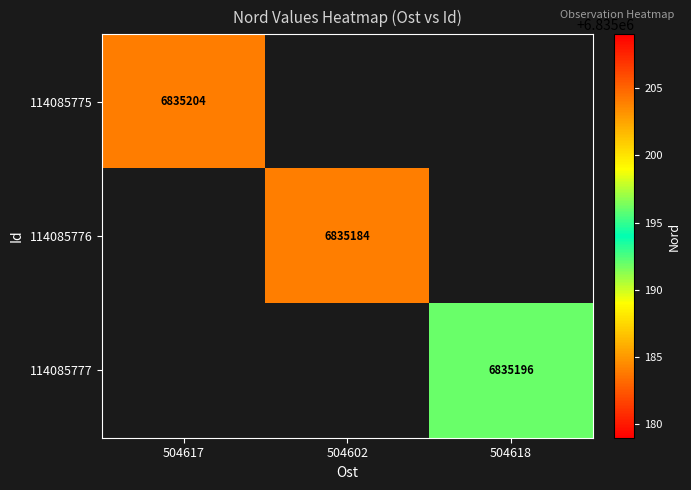

The 114085777 series shows 11585073.2 at 504618. True or false?

False